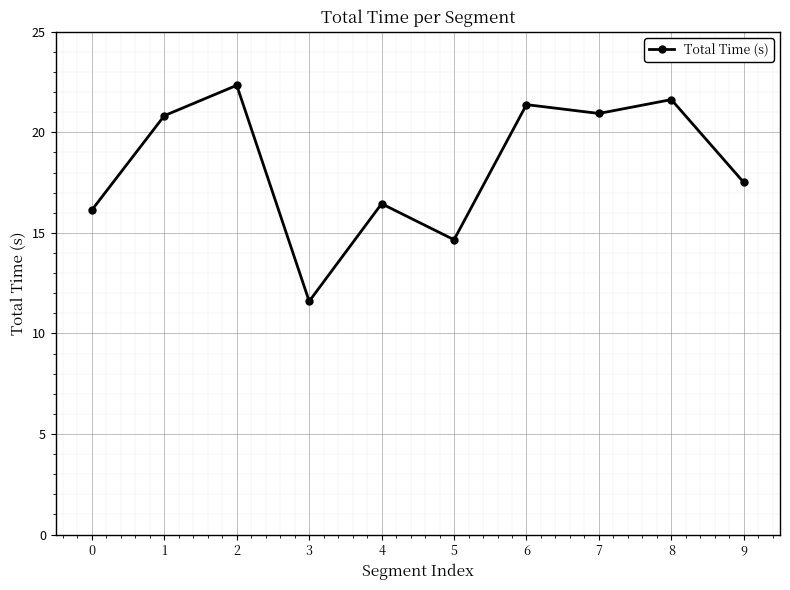

What is the greatest value displayed?

22.3